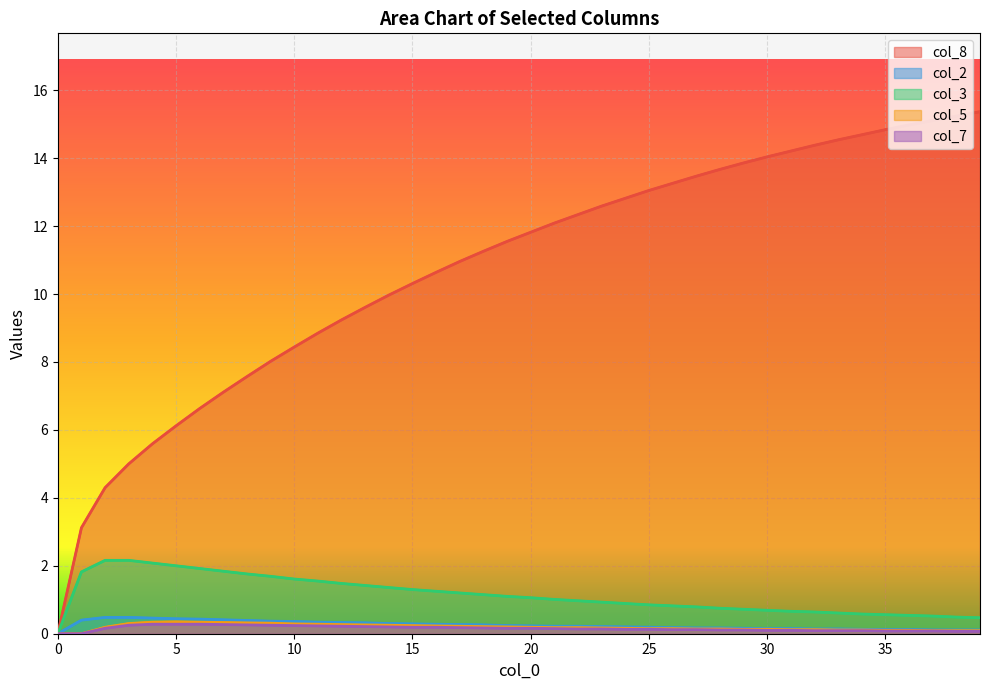

Reading left to right, list all the values displayed in this chart.

col_8: 0.0	3.1	4.3	5.0	5.6	6.1	6.6	7.1	7.6	8.0	8.4	8.8	9.2	9.6	10.0	10.3	10.6	11.0	11.3	11.6	11.8	12.1	12.3	12.6	12.8	13.1	13.3	13.5	13.7	13.9	14.0	14.2	14.4	14.5	14.7	14.8	15.0	15.1	15.2	15.4
col_2: 0.0	0.4	0.5	0.5	0.5	0.4	0.4	0.4	0.4	0.4	0.4	0.3	0.3	0.3	0.3	0.3	0.3	0.3	0.3	0.2	0.2	0.2	0.2	0.2	0.2	0.2	0.2	0.2	0.2	0.2	0.1	0.1	0.1	0.1	0.1	0.1	0.1	0.1	0.1	0.1
col_3: 0.0	1.8	2.2	2.2	2.1	2.0	1.9	1.8	1.8	1.7	1.6	1.6	1.5	1.4	1.4	1.3	1.2	1.2	1.1	1.1	1.1	1.0	1.0	0.9	0.9	0.8	0.8	0.8	0.8	0.7	0.7	0.7	0.6	0.6	0.6	0.6	0.5	0.5	0.5	0.5
col_5: 0.0	0.0	0.2	0.3	0.3	0.3	0.3	0.3	0.3	0.3	0.3	0.3	0.3	0.3	0.2	0.2	0.2	0.2	0.2	0.2	0.2	0.2	0.2	0.2	0.2	0.1	0.1	0.1	0.1	0.1	0.1	0.1	0.1	0.1	0.1	0.1	0.1	0.1	0.1	0.1
col_7: 0.0	0.0	0.2	0.2	0.3	0.3	0.3	0.3	0.3	0.2	0.2	0.2	0.2	0.2	0.2	0.2	0.2	0.2	0.2	0.2	0.2	0.1	0.1	0.1	0.1	0.1	0.1	0.1	0.1	0.1	0.1	0.1	0.1	0.1	0.1	0.1	0.1	0.1	0.1	0.1